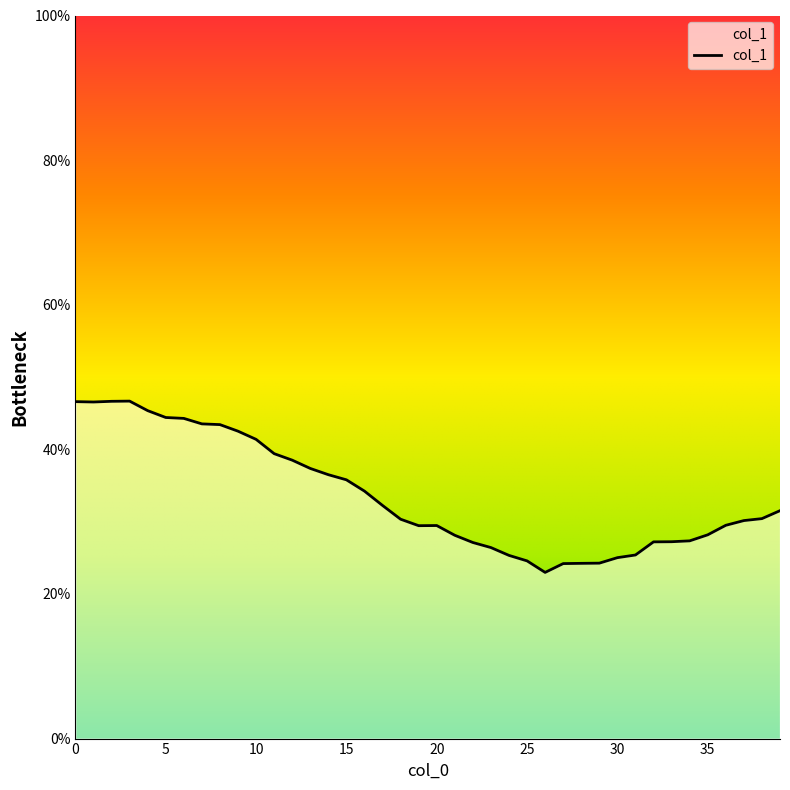

What position from the left is 11.0?

12